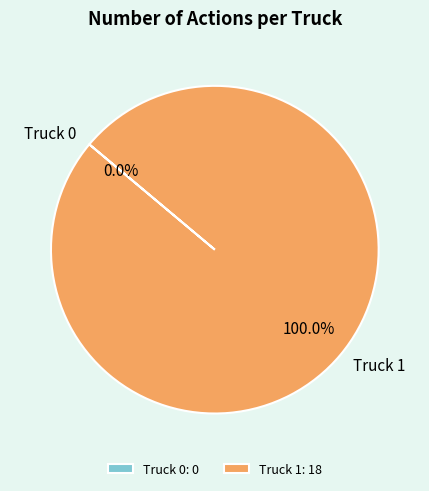

Rank the categories by value from highest to lowest.

Truck 1, Truck 0